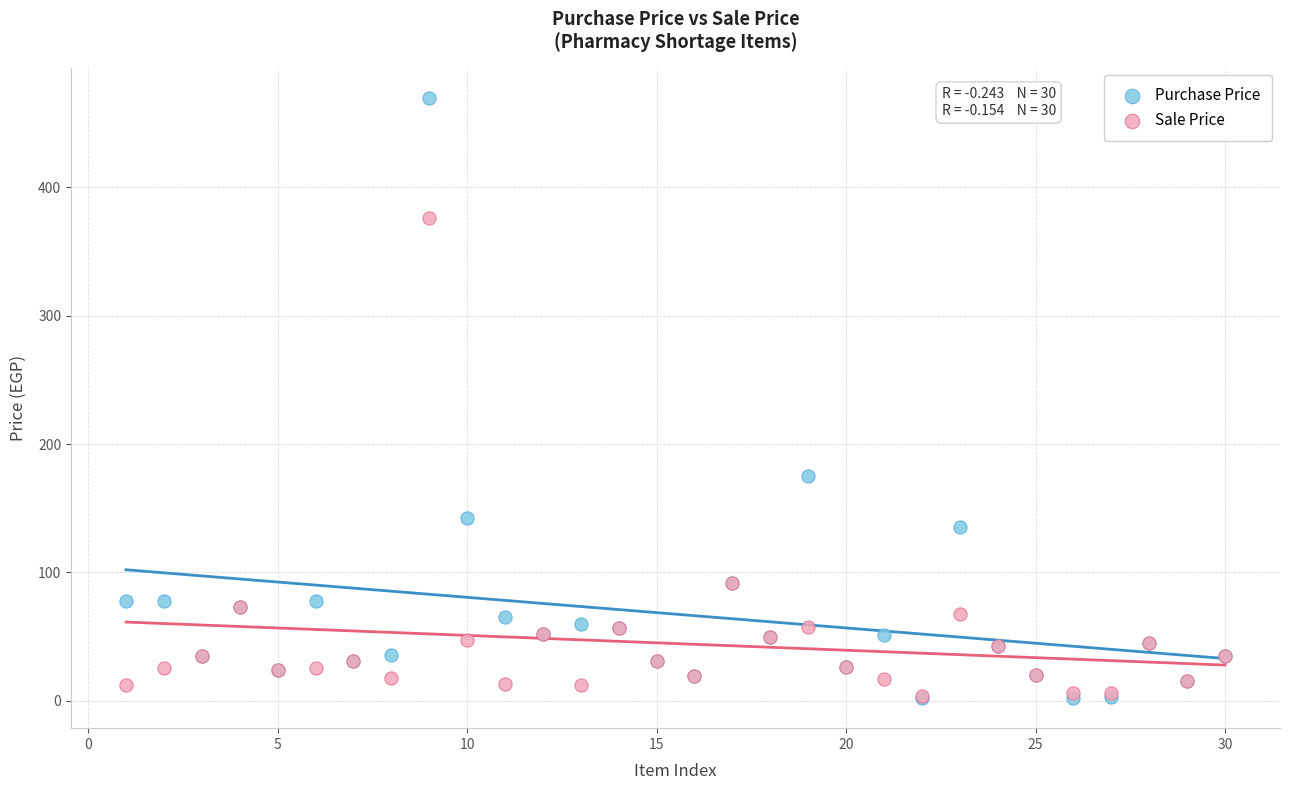

Across all series, what Y value is closest to 236?

175.0